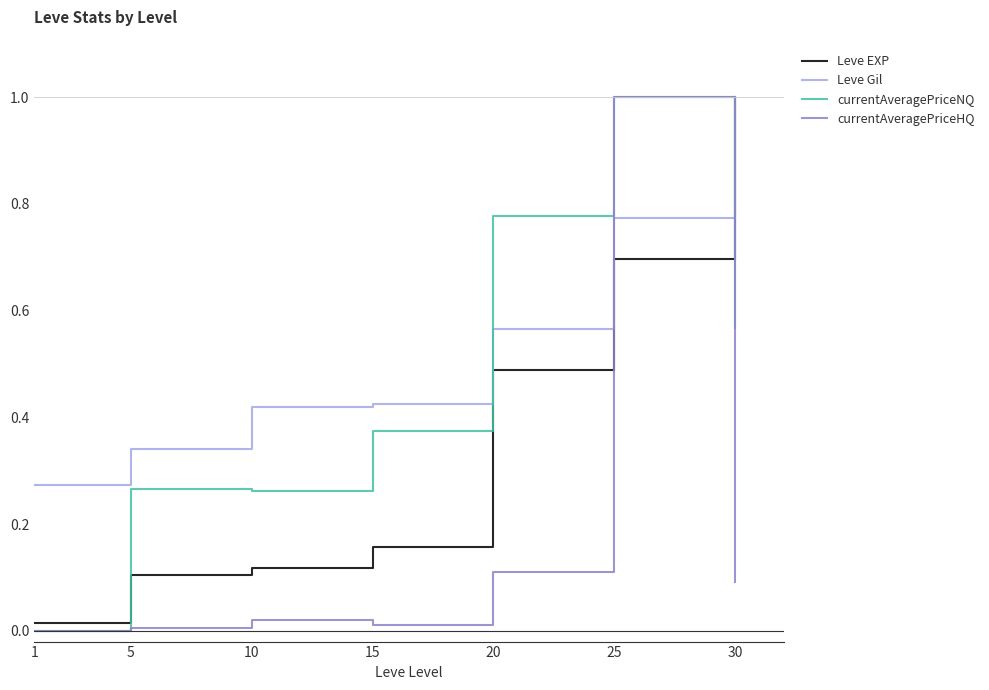

True or false: Leve Gil and currentAveragePriceHQ intersect in this chart.

True